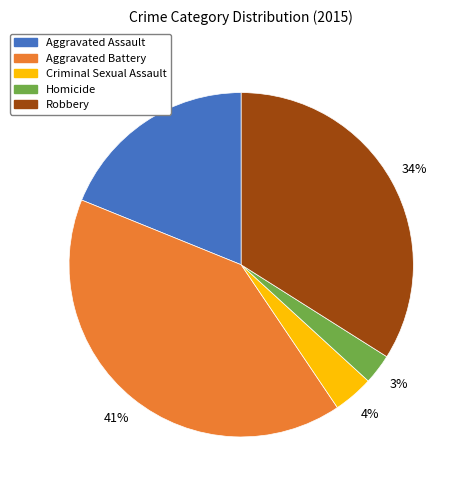

To the nearest percent, what percentage of the pie is Homicide?

3%